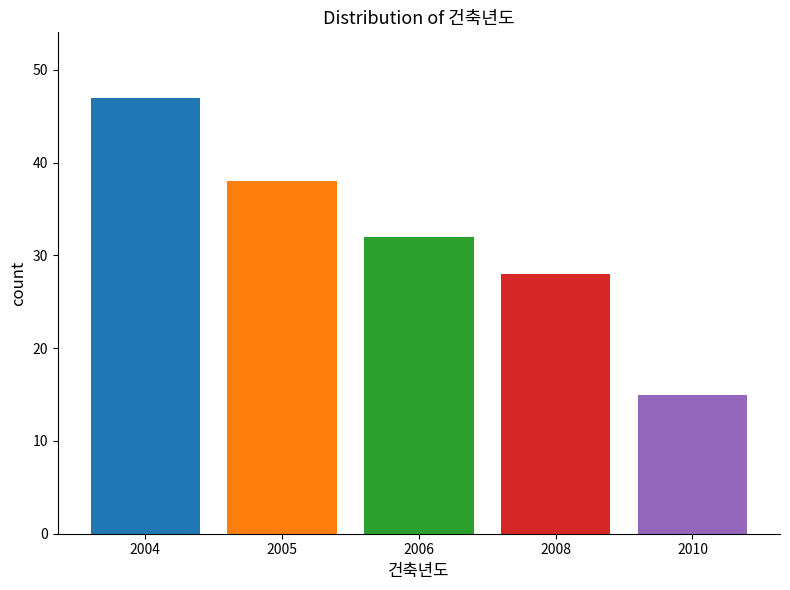

Does the chart contain any negative values?

No